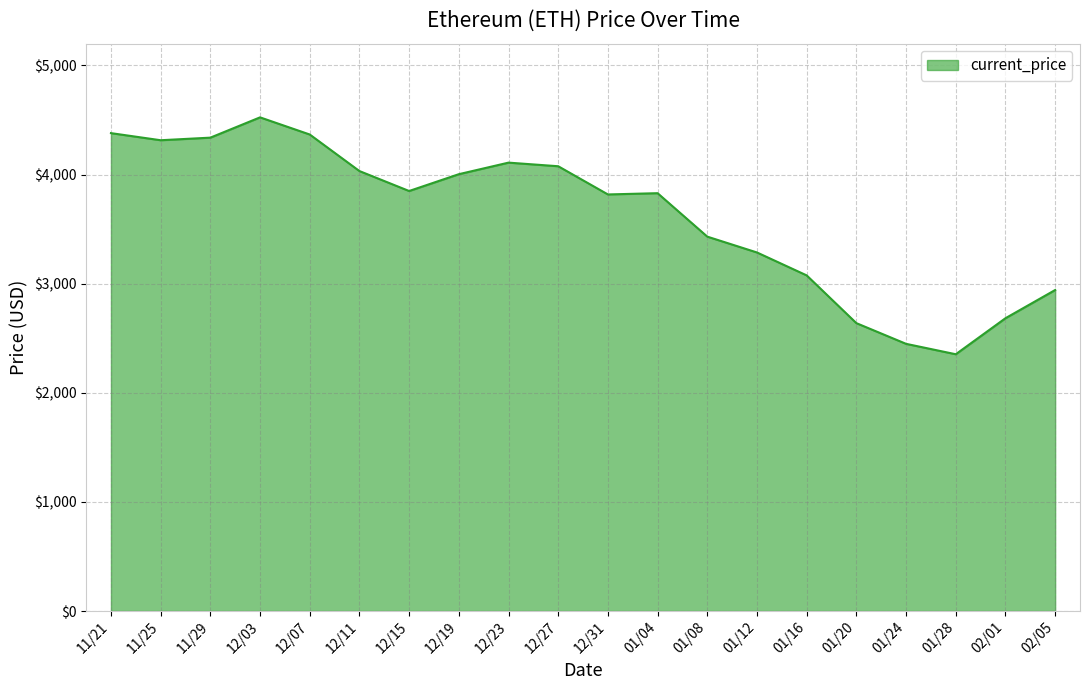

How many lines are shown in the chart?

1